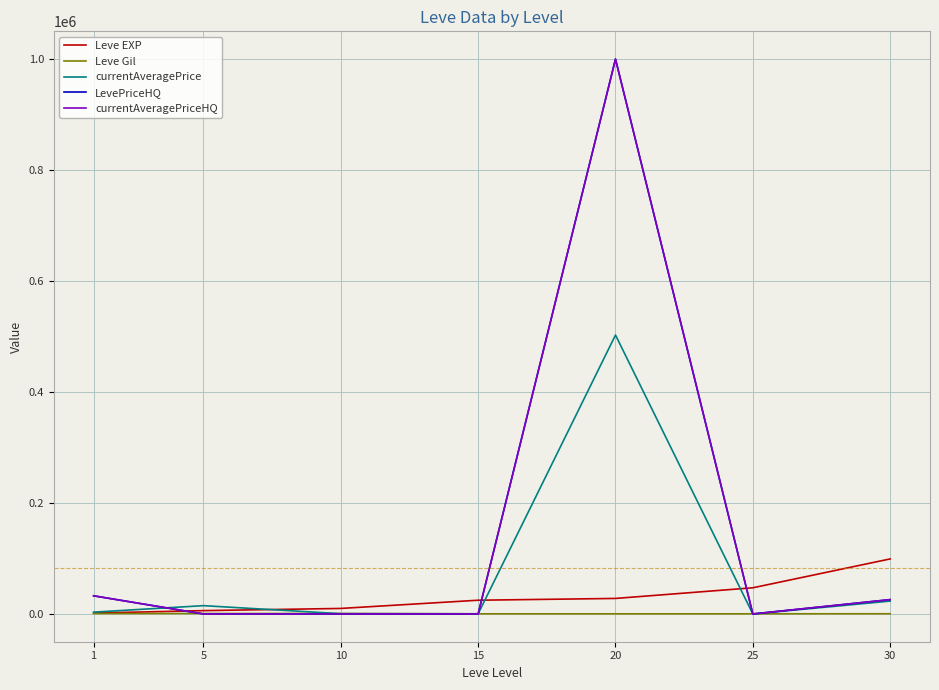

Does the chart display data point markers on the line(s)?

No